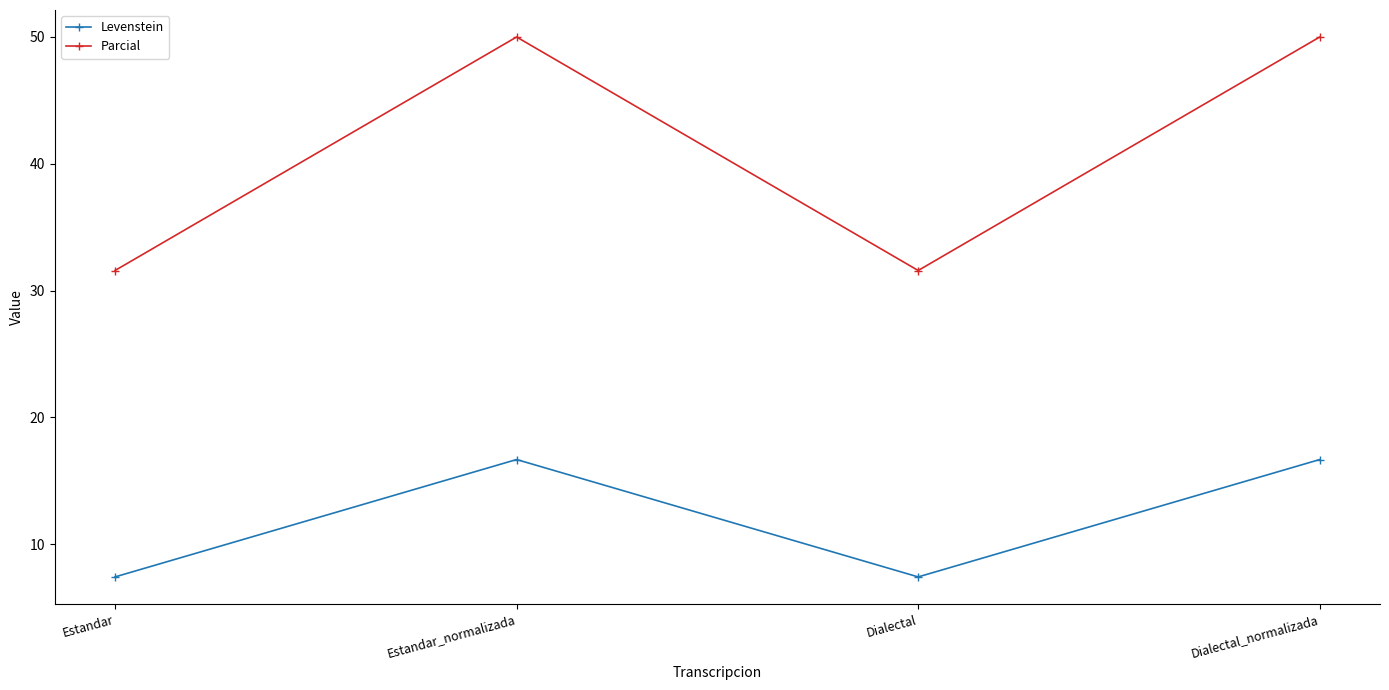

What are all the series names shown in the legend?

Levenstein, Parcial